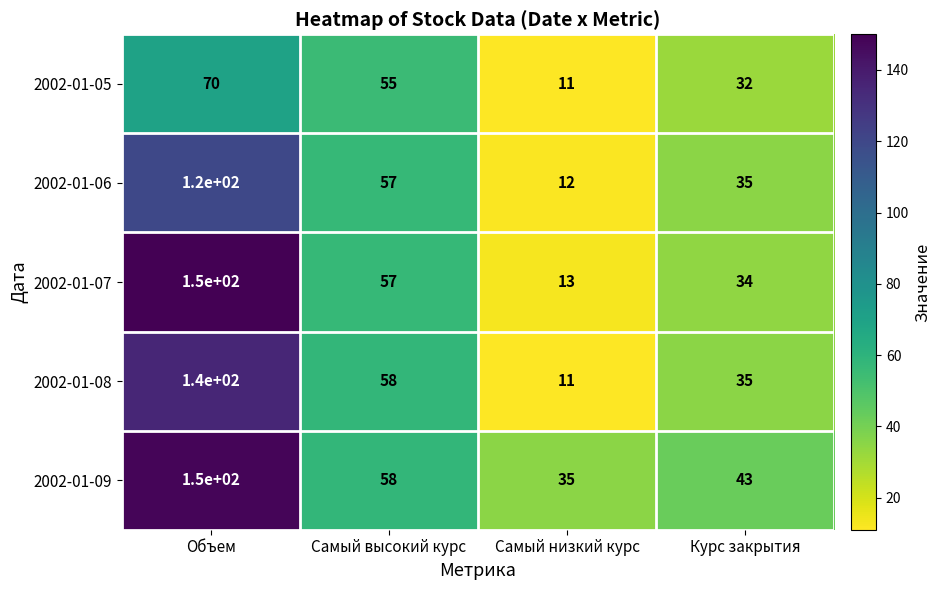

The value of 2002-01-08 at Самый низкий курс is 19. True or false?

False